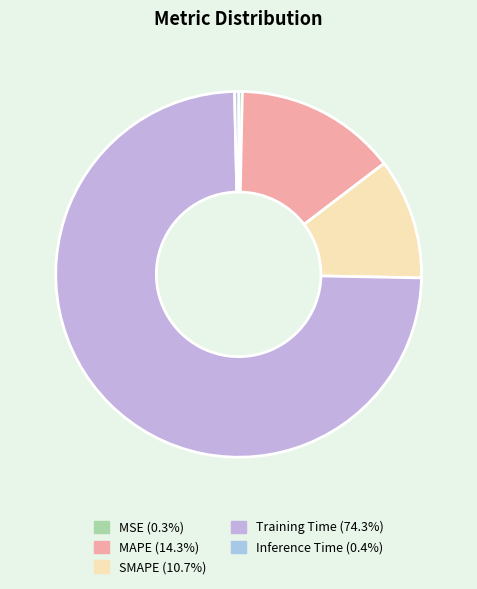

To the nearest percent, what is the difference between the MAPE and SMAPE slice percentages?

4%